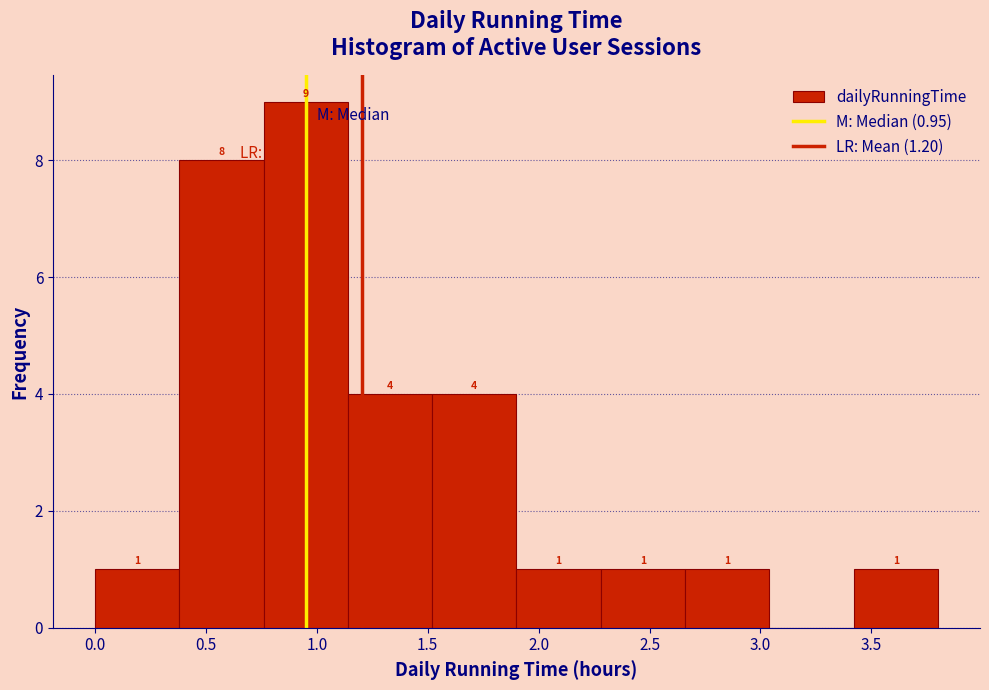

Which range on the x-axis has the tallest bar?

0.76 to 1.14